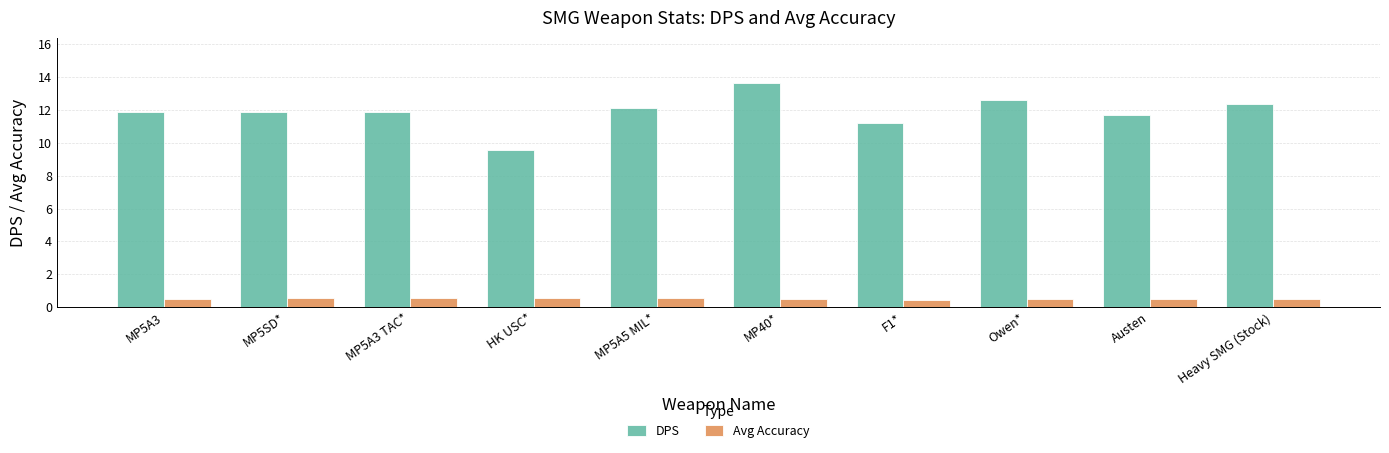

Which series has the largest total across all categories?

DPS